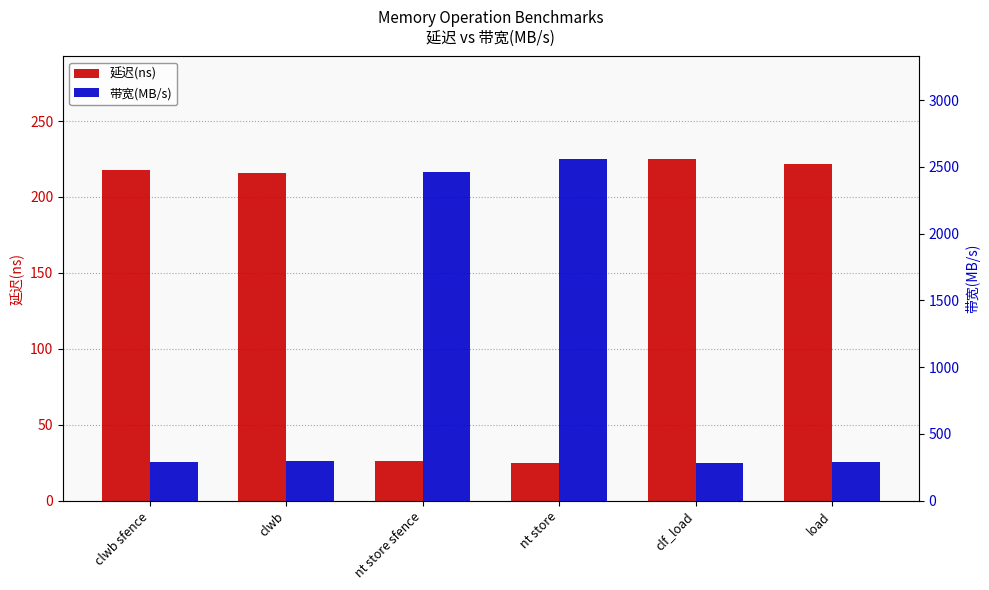

What is the label of the 1st bar from the right?

load